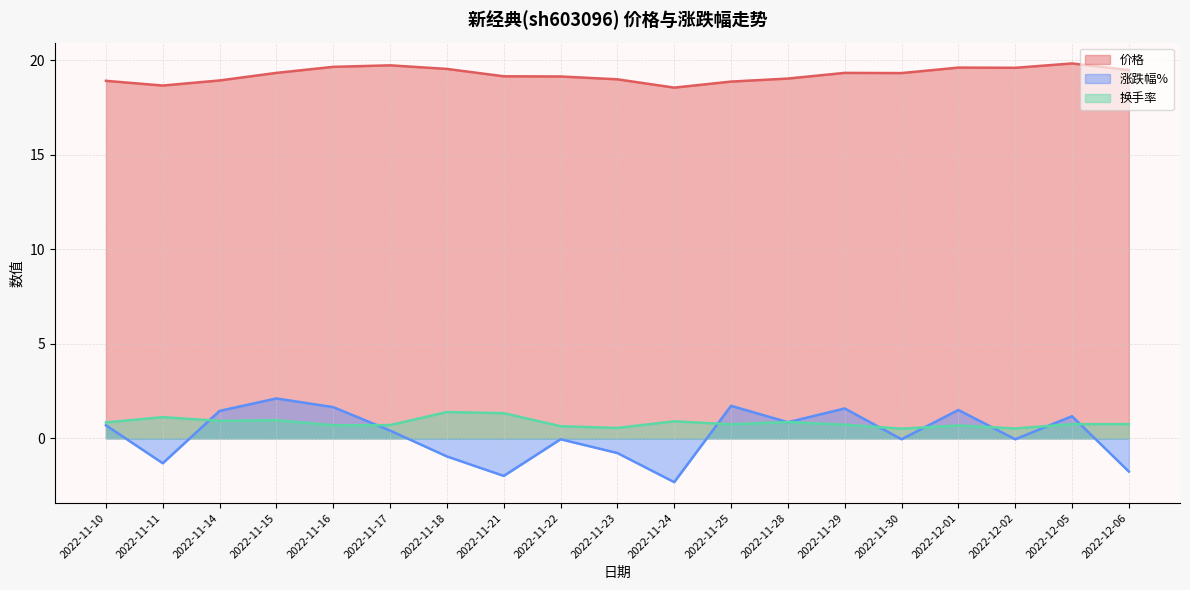

What is the label of the 15th point from the left?

2022-11-30